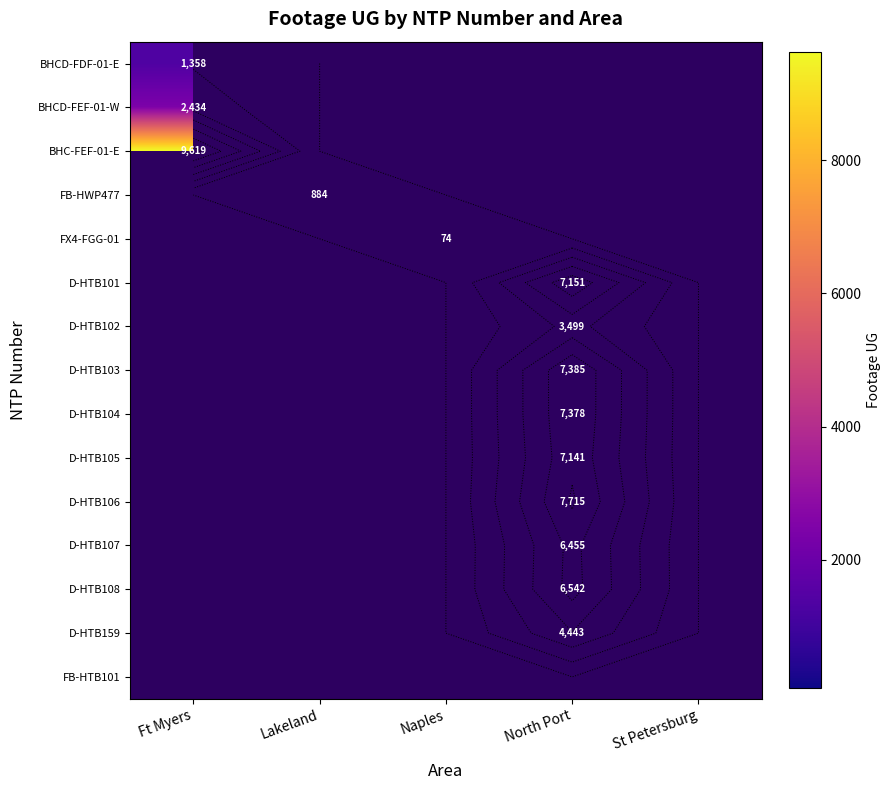

Count the number of data series in this chart.

15